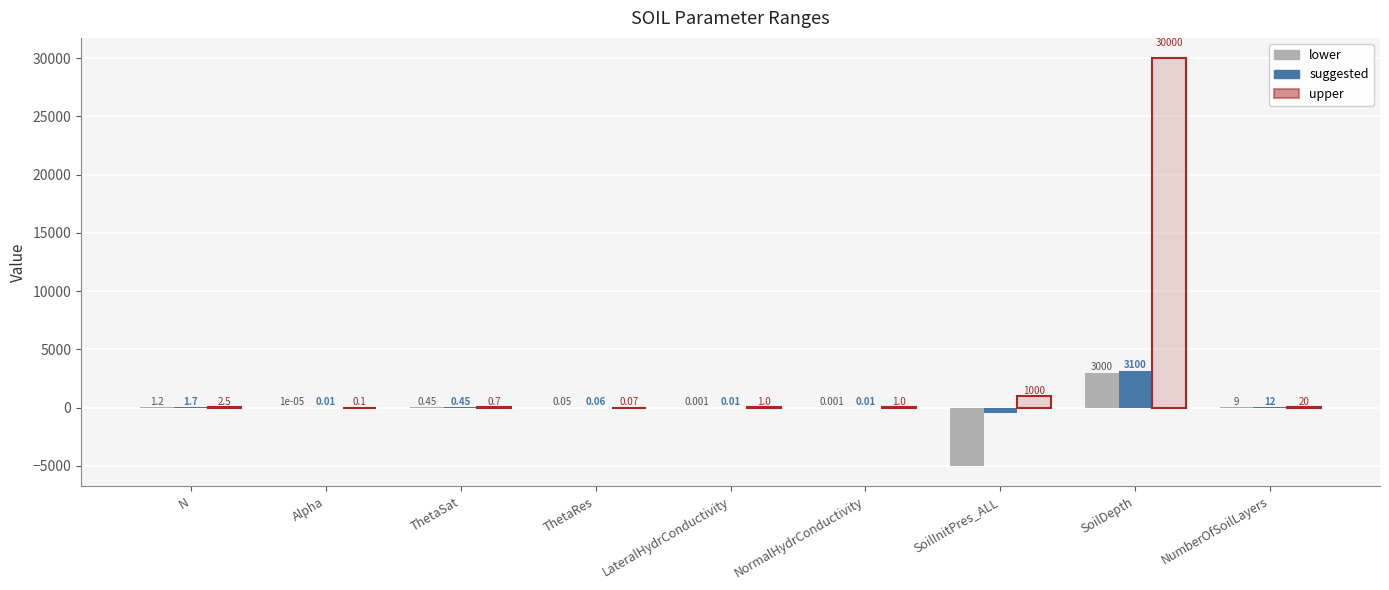

Which series has the largest total across all categories?

upper